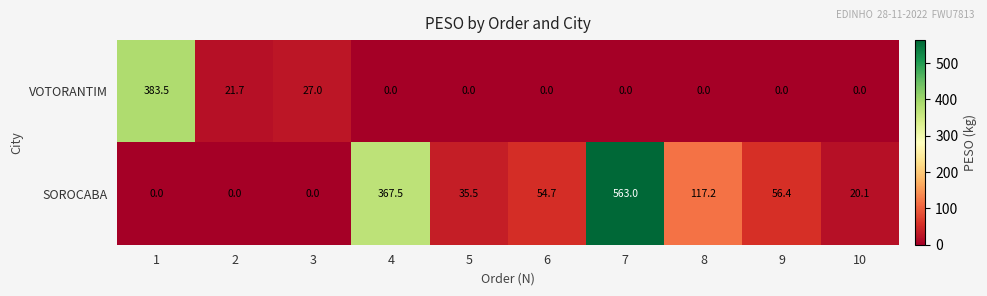

Between 7 and 9, which series saw the biggest shift?

SOROCABA